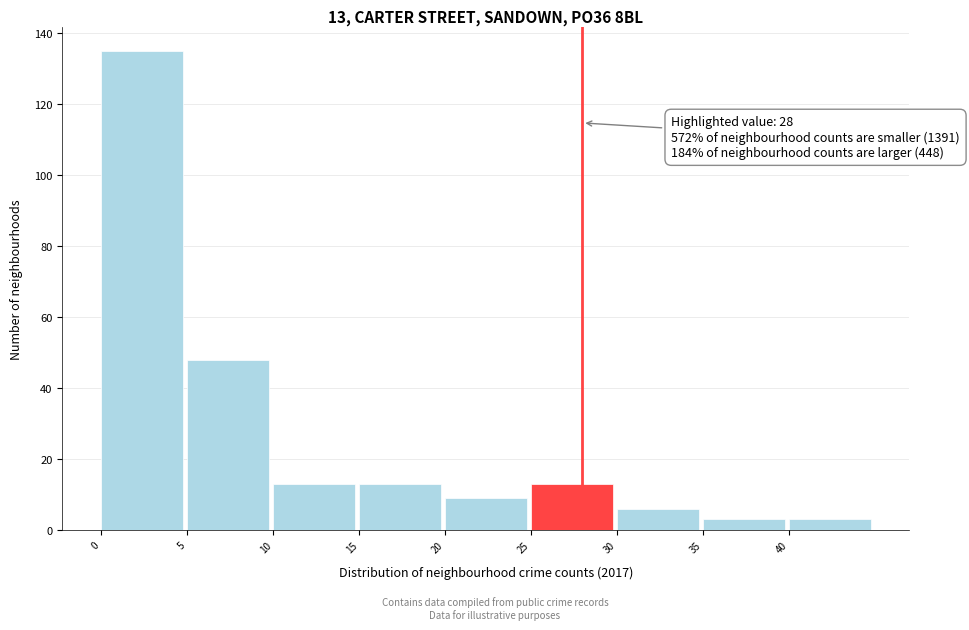

Which range on the x-axis has the tallest bar?

0 to 5